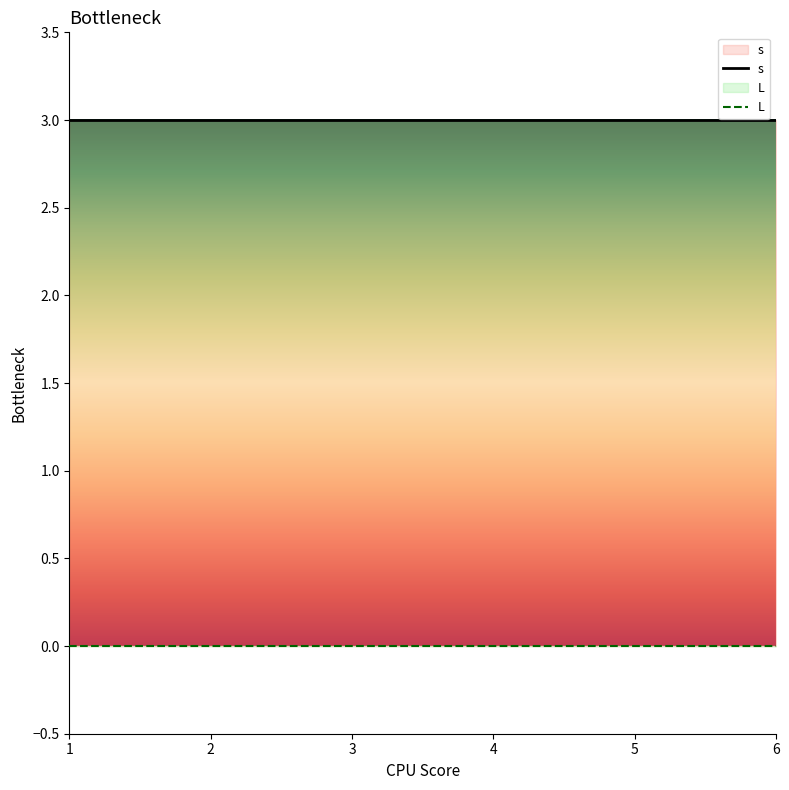

True or false: s and L intersect in this chart.

False